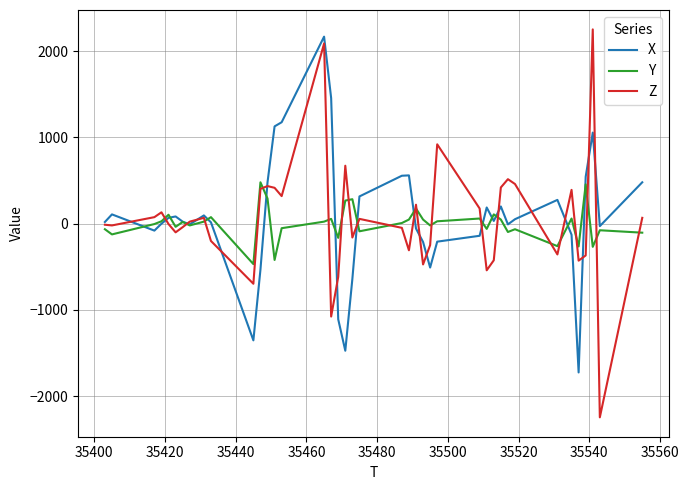

Which series has the widest spread of values?

Z